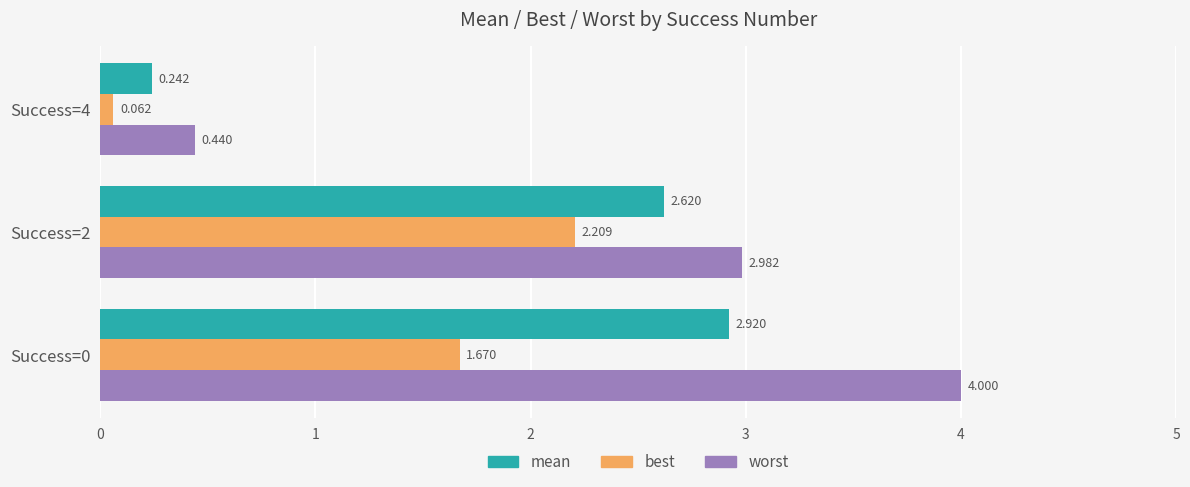

What are all the series names shown in the legend?

mean, best, worst